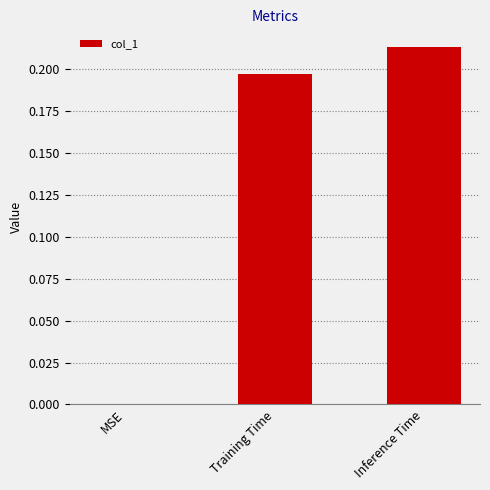

What is the sum of all values?

0.4